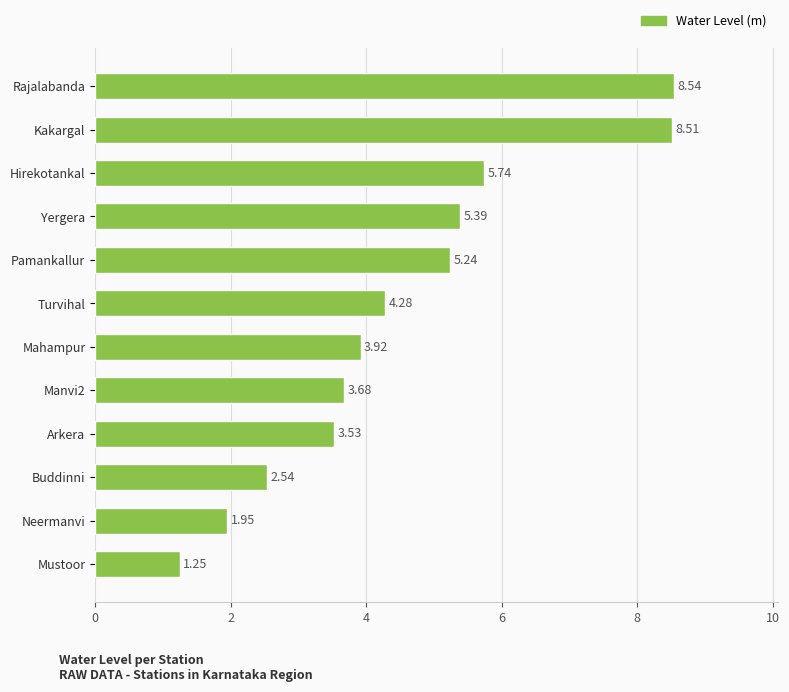

Which has a higher value, Yergera or Manvi2?

Yergera